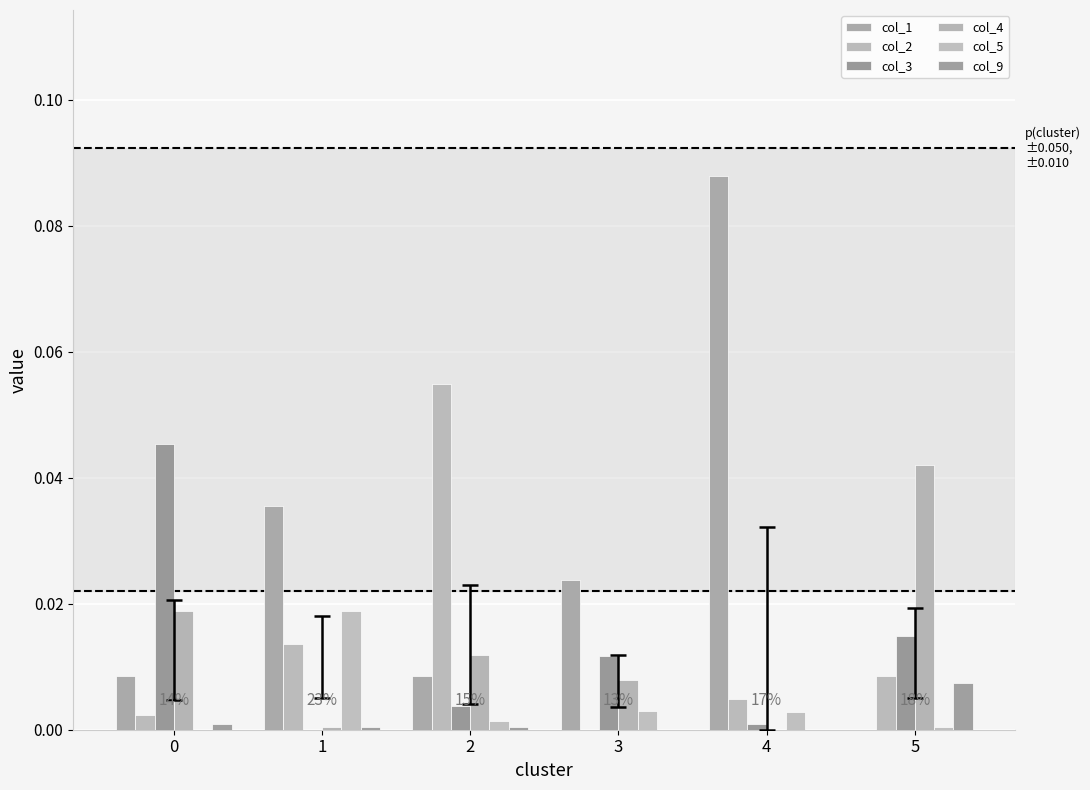

Which label corresponds to the smallest value in the chart?

5